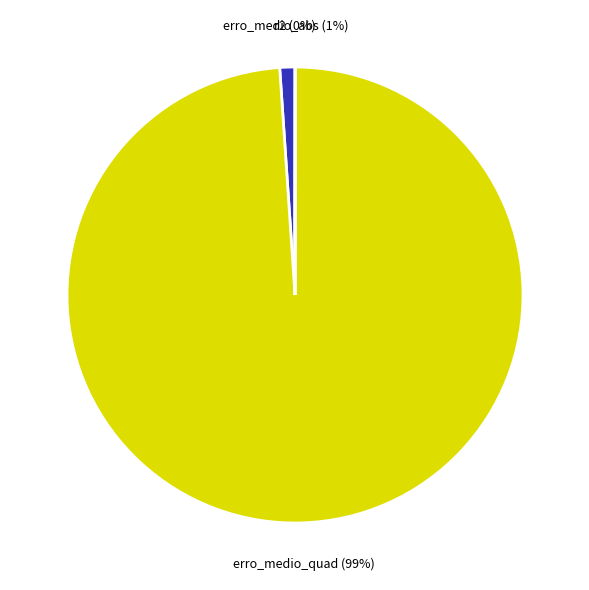

Is there any slice that represents more than half of the pie?

Yes